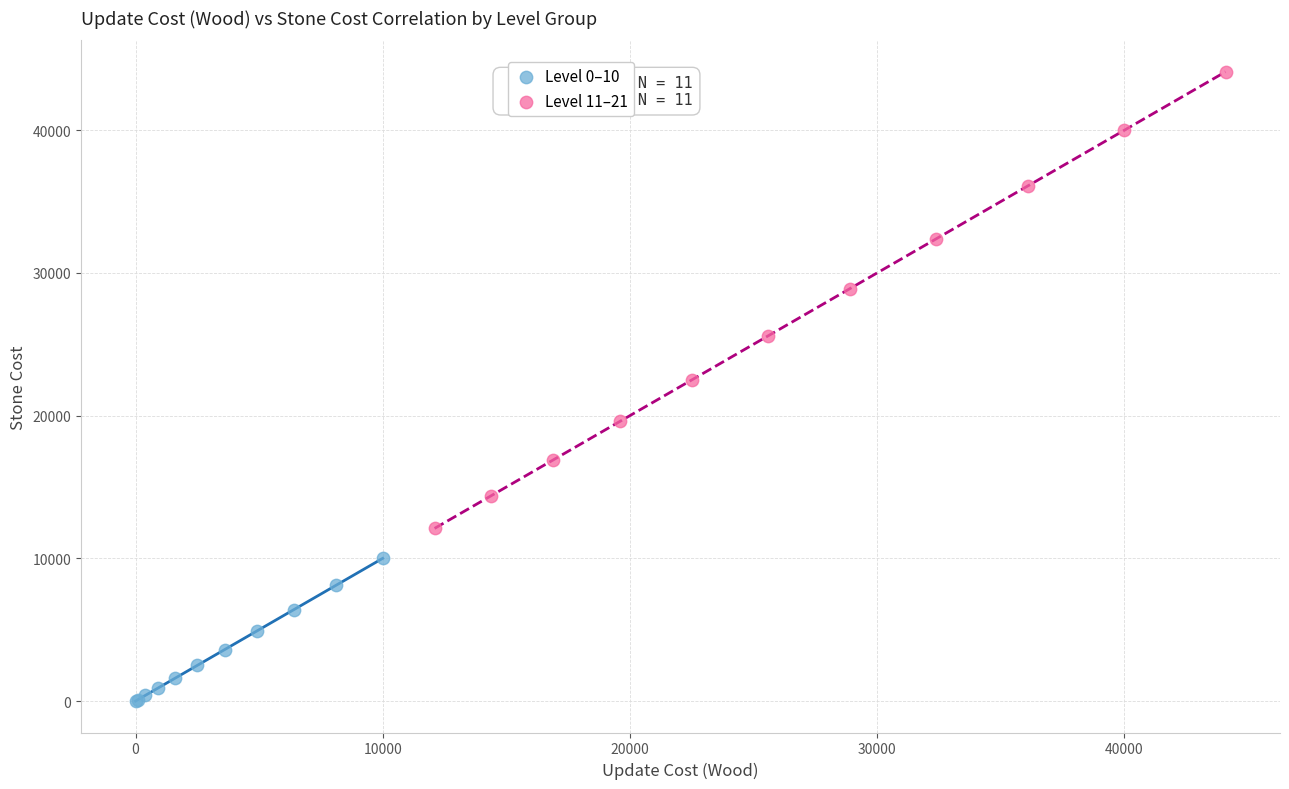

Which series reaches the minimum Y coordinate?

Level 0–10